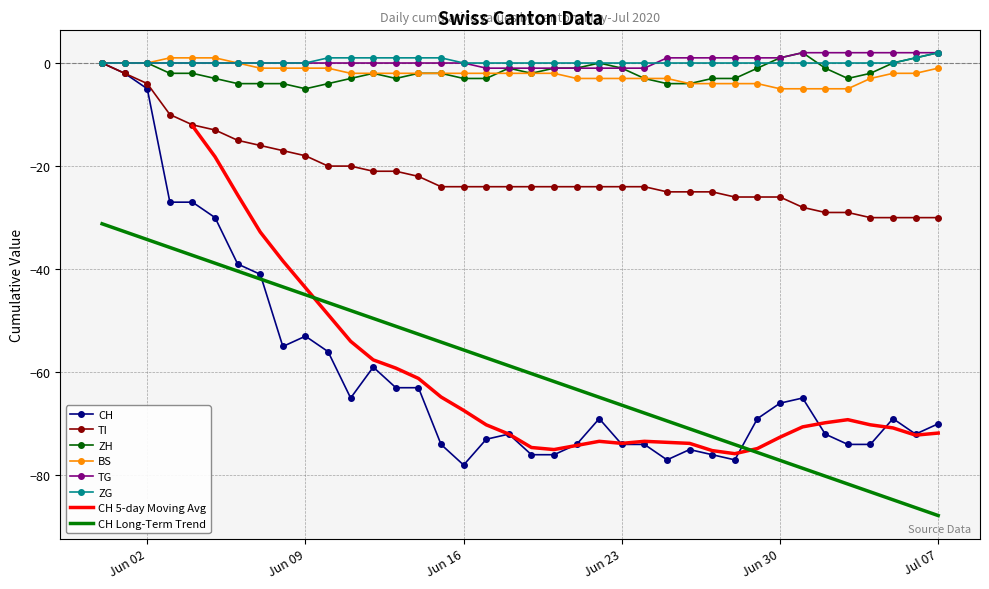

The value of BS at 2020-07-06 is -2. True or false?

True